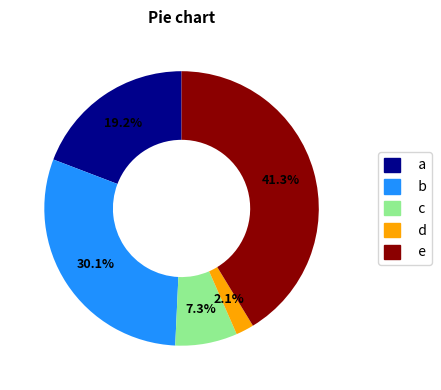

Is there any slice that represents more than half of the pie?

No